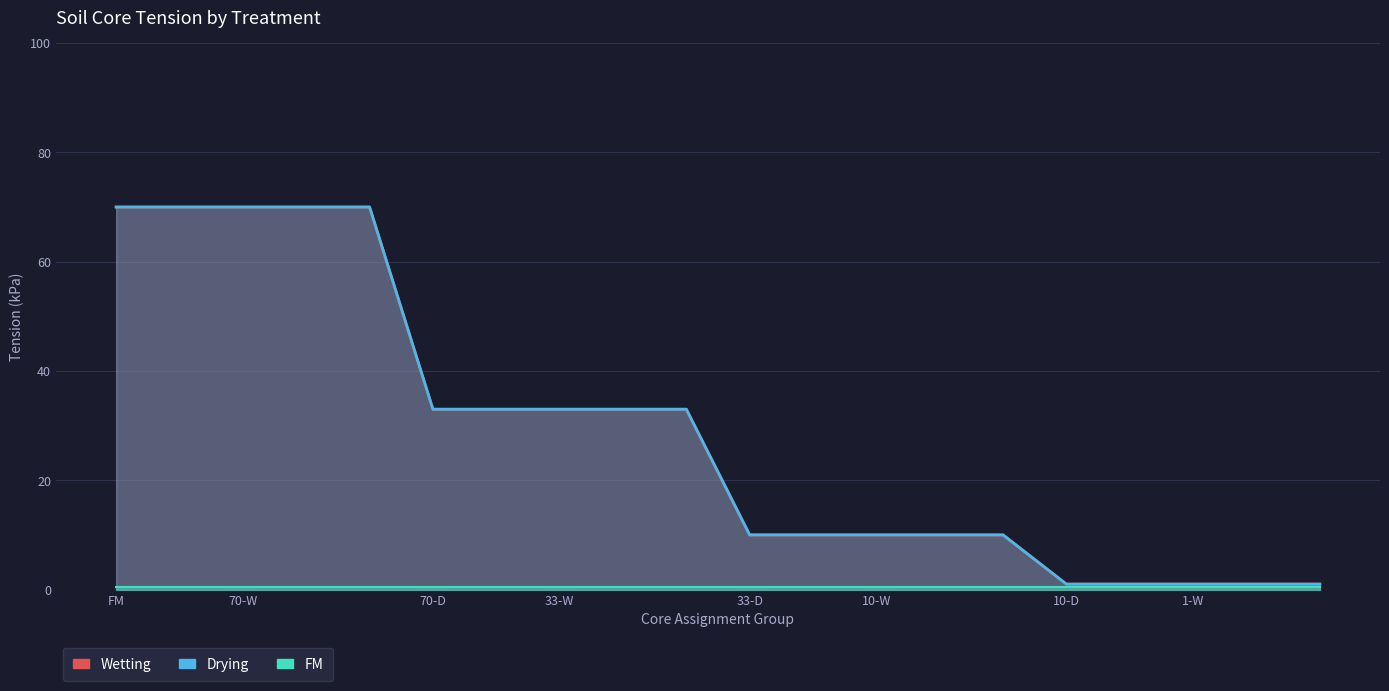

At how many categories does at least one series exceed 17?

10